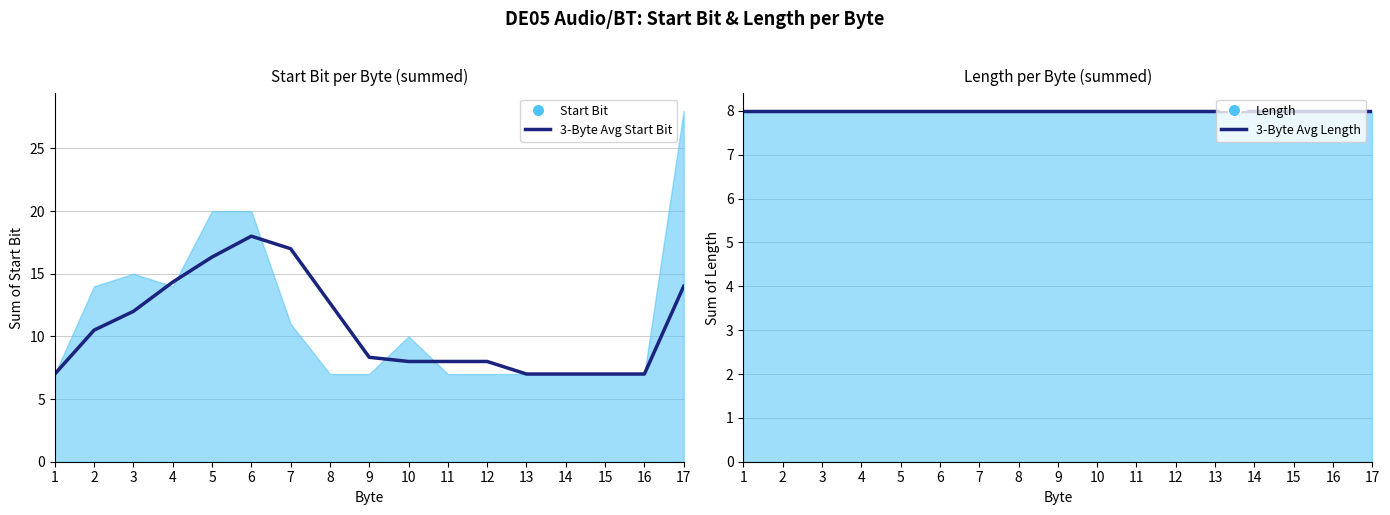

True or false: 3-Byte Avg Start Bit has a value of 7.0 at 1.

True